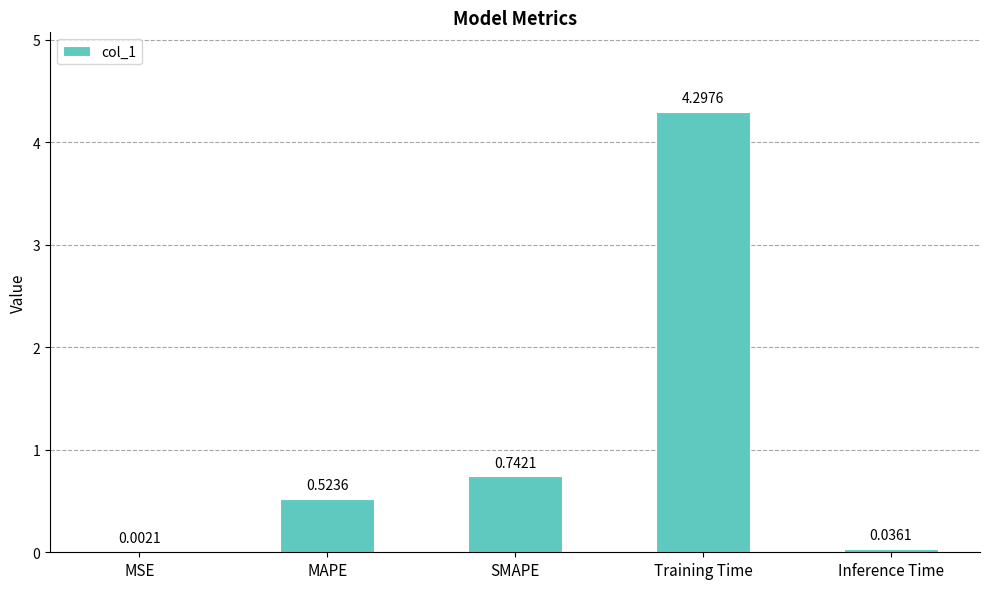

At which label is the value closest to 2?

SMAPE